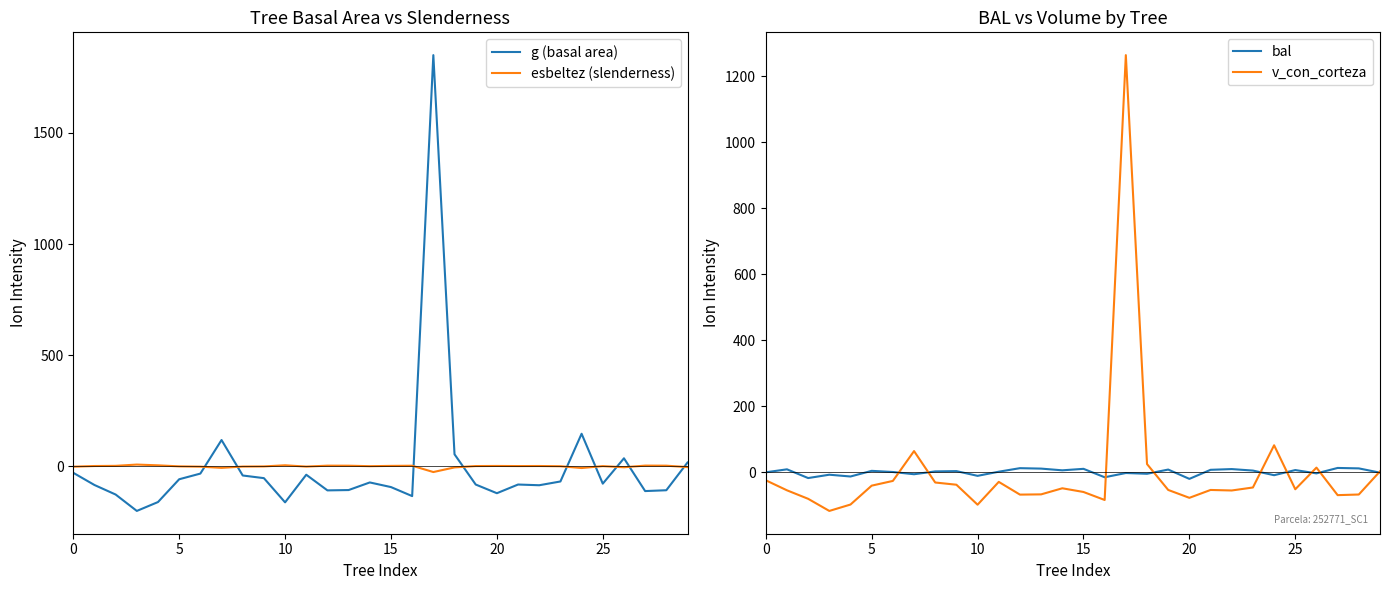

At which category is the sum across all series the highest?

17